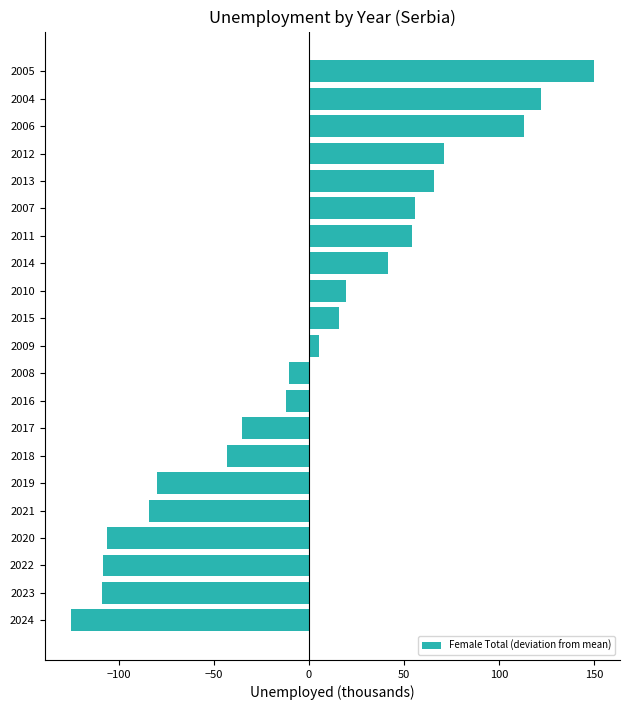

How many series are shown in this chart?

1